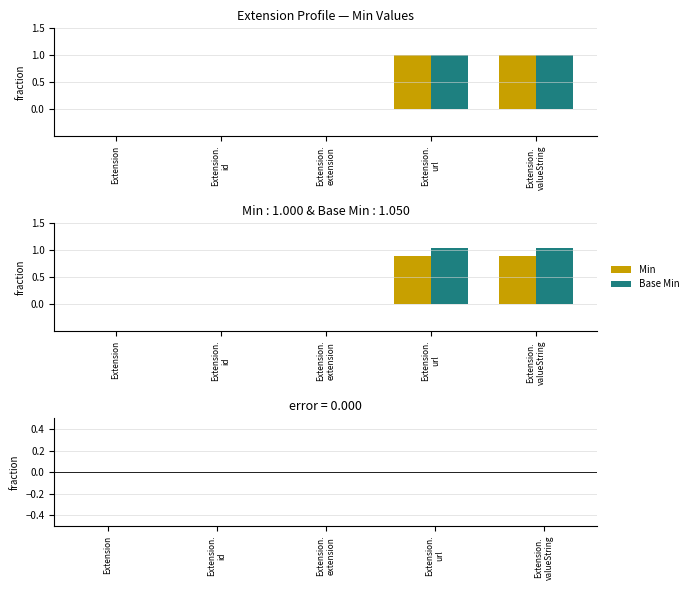

What is the label of the 4th bar from the left?

Extension.
url